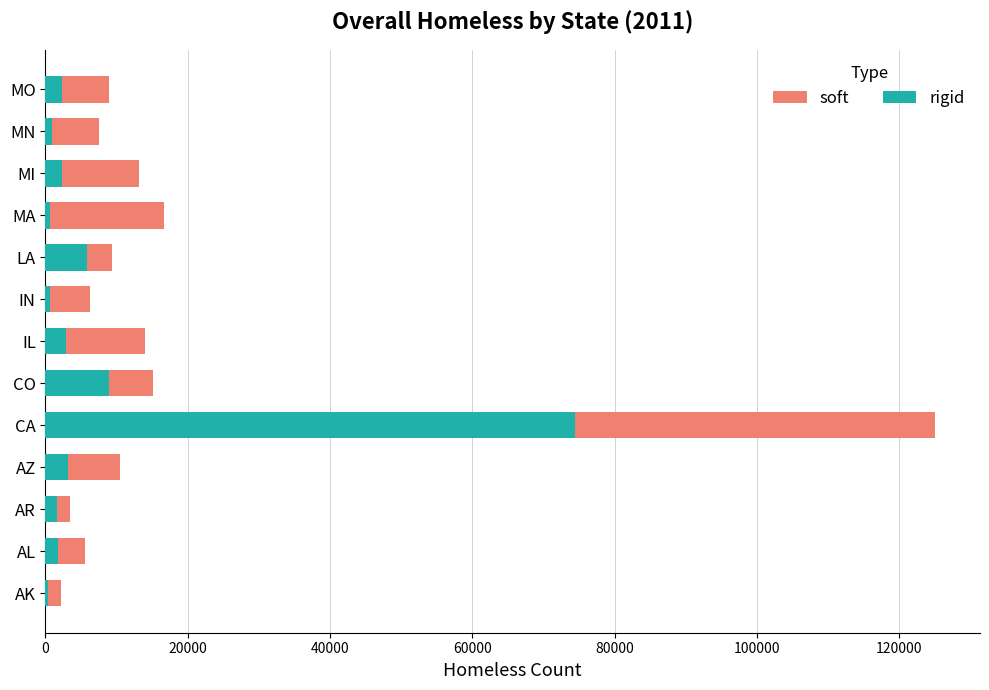

How many data points does each series have?

13